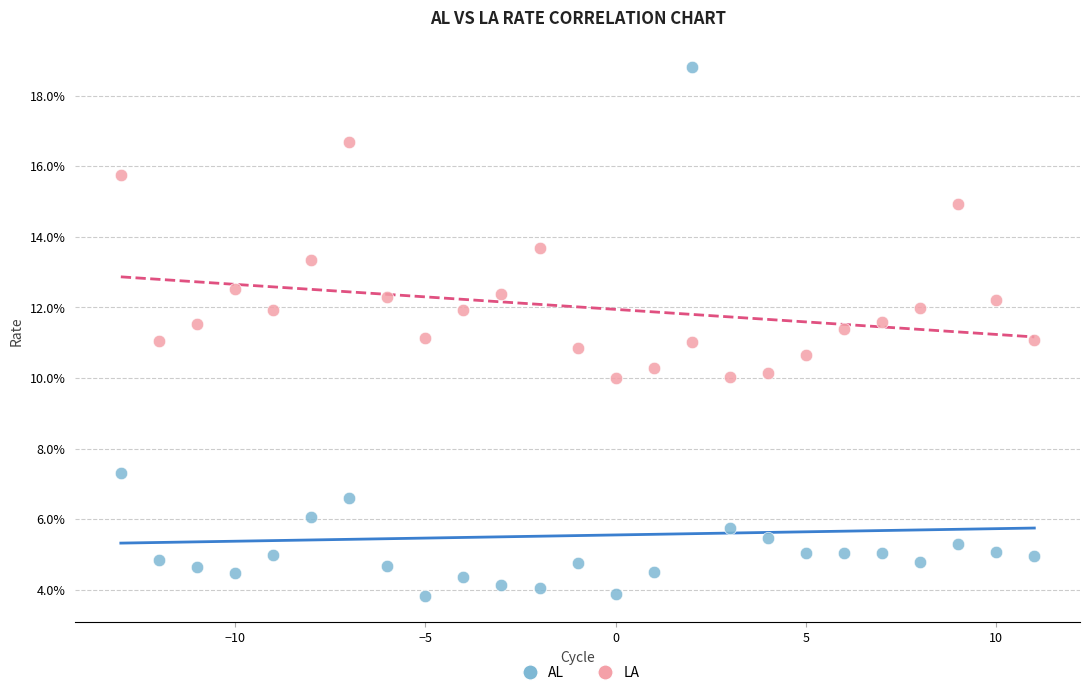

Which series reaches the maximum Y coordinate?

AL